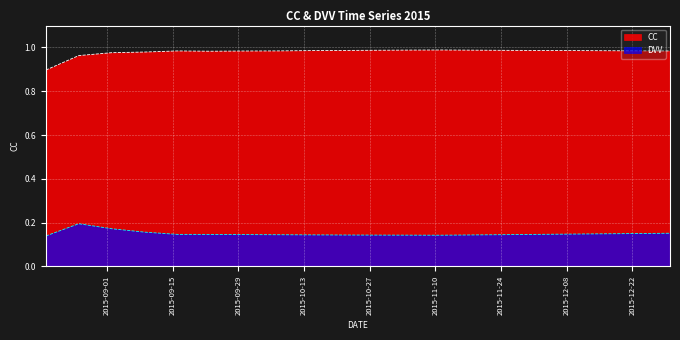

True or false: CC has more than 0 interior local peaks.

True